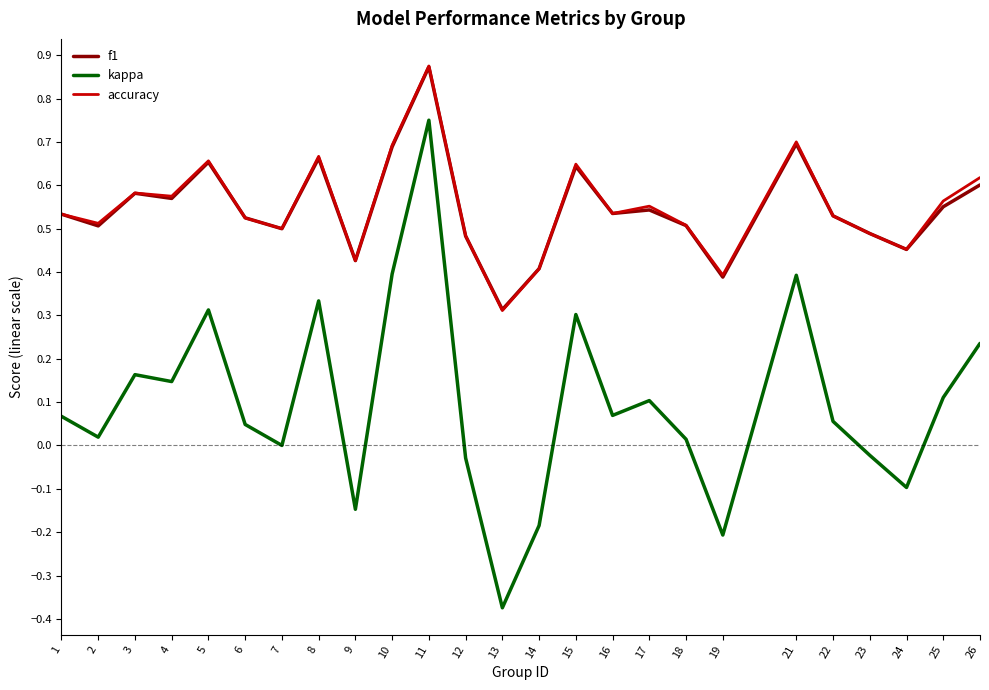

At which category is the sum across all series the highest?

11